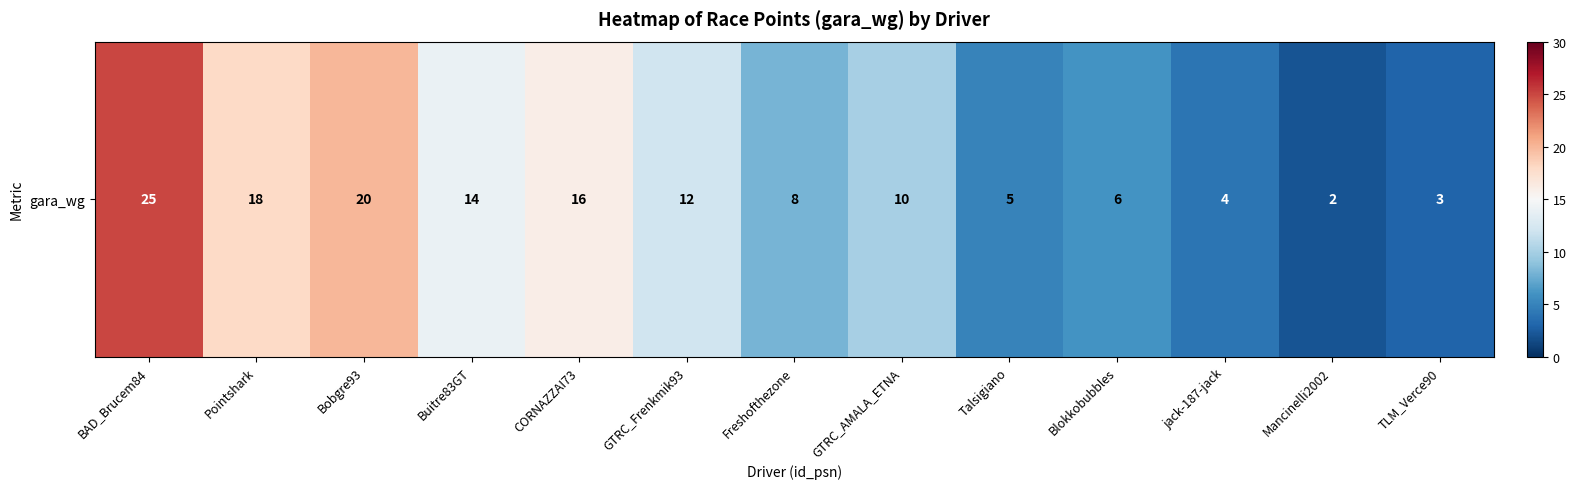

What is the ratio of the value at Bobgre93 to the value at GTRC_AMALA_ETNA?

2.0